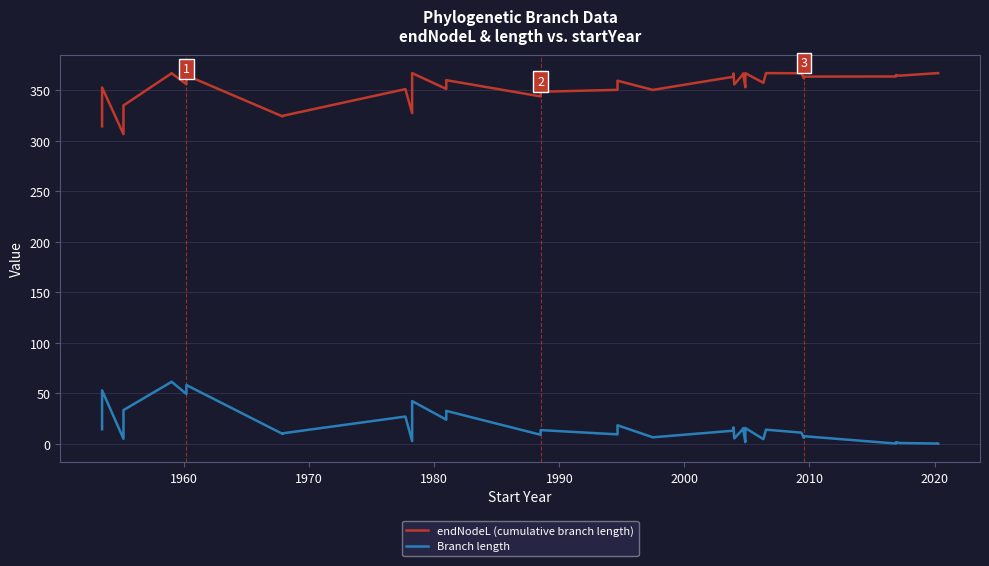

Does the chart have visible grid lines?

Yes